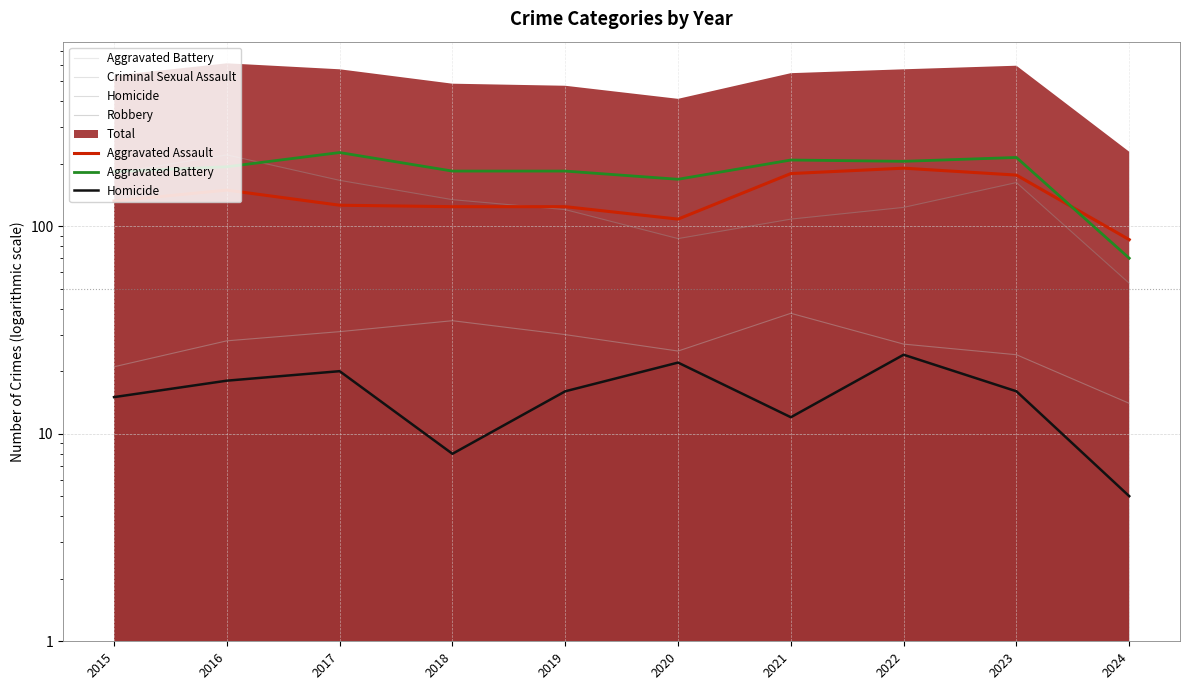

What is the value of the Homicide point at the 4th from the left?

8